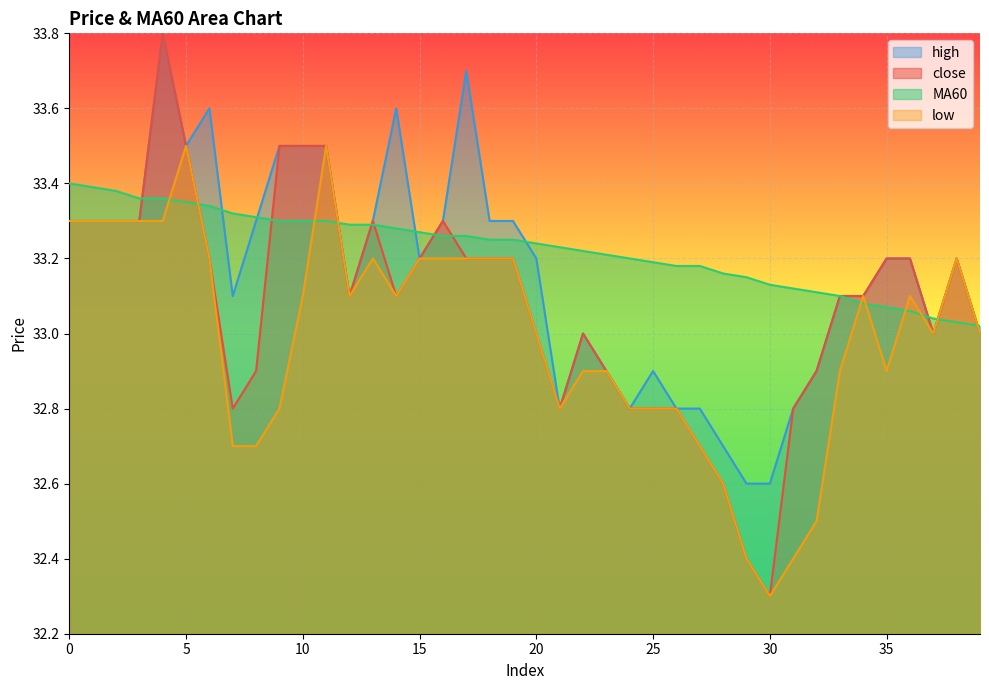

Reading right to left, what are all the values shown in this chart?

close: 39=33.0	38=33.2	37=33.0	36=33.2	35=33.2	34=33.1	33=33.1	32=32.9	31=32.8	30=32.3	29=32.4	28=32.6	27=32.7	26=32.8	25=32.8	24=32.8	23=32.9	22=33.0	21=32.8	20=33.0	19=33.2	18=33.2	17=33.2	16=33.3	15=33.2	14=33.1	13=33.3	12=33.1	11=33.5	10=33.5	9=33.5	8=32.9	7=32.8	6=33.2	5=33.5	4=33.8	3=33.3	2=33.3	1=33.3	0=33.3
MA60: 39=33.0	38=33.0	37=33.0	36=33.1	35=33.1	34=33.1	33=33.1	32=33.1	31=33.1	30=33.1	29=33.1	28=33.2	27=33.2	26=33.2	25=33.2	24=33.2	23=33.2	22=33.2	21=33.2	20=33.2	19=33.2	18=33.2	17=33.3	16=33.3	15=33.3	14=33.3	13=33.3	12=33.3	11=33.3	10=33.3	9=33.3	8=33.3	7=33.3	6=33.3	5=33.4	4=33.4	3=33.4	2=33.4	1=33.4	0=33.4
high: 39=33.0	38=33.2	37=33.0	36=33.2	35=33.2	34=33.1	33=33.1	32=32.9	31=32.8	30=32.6	29=32.6	28=32.7	27=32.8	26=32.8	25=32.9	24=32.8	23=32.9	22=33.0	21=32.8	20=33.2	19=33.3	18=33.3	17=33.7	16=33.3	15=33.2	14=33.6	13=33.3	12=33.1	11=33.5	10=33.5	9=33.5	8=33.3	7=33.1	6=33.6	5=33.5	4=33.8	3=33.3	2=33.3	1=33.3	0=33.3
low: 39=33.0	38=33.2	37=33.0	36=33.1	35=32.9	34=33.1	33=32.9	32=32.5	31=32.4	30=32.3	29=32.4	28=32.6	27=32.7	26=32.8	25=32.8	24=32.8	23=32.9	22=32.9	21=32.8	20=33.0	19=33.2	18=33.2	17=33.2	16=33.2	15=33.2	14=33.1	13=33.2	12=33.1	11=33.5	10=33.1	9=32.8	8=32.7	7=32.7	6=33.2	5=33.5	4=33.3	3=33.3	2=33.3	1=33.3	0=33.3